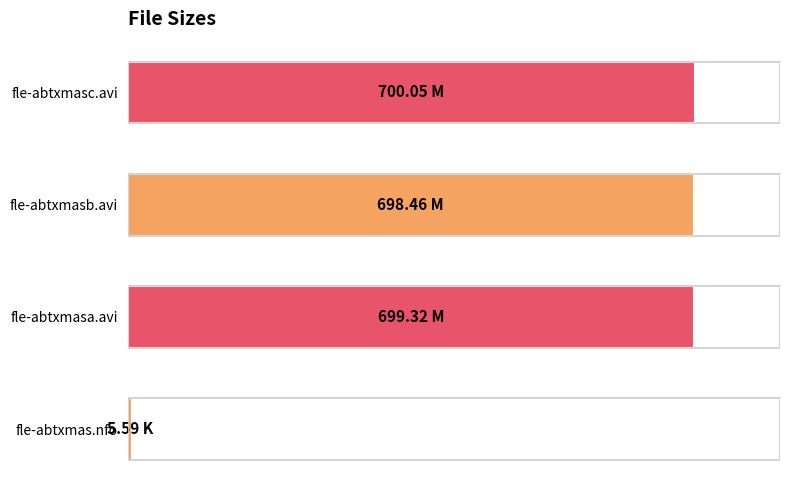

What is the sum of all values?

300.5